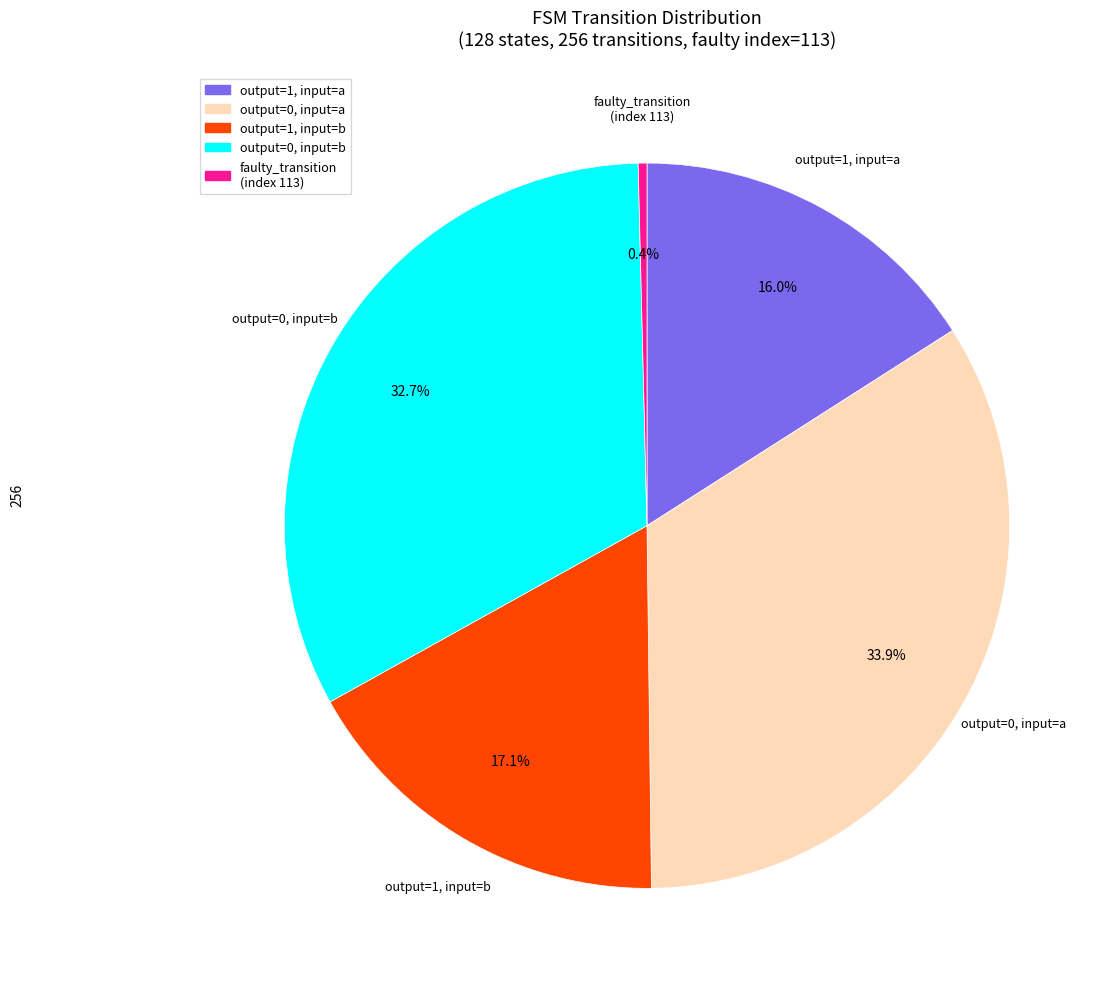

How many slices are in this pie chart?

5